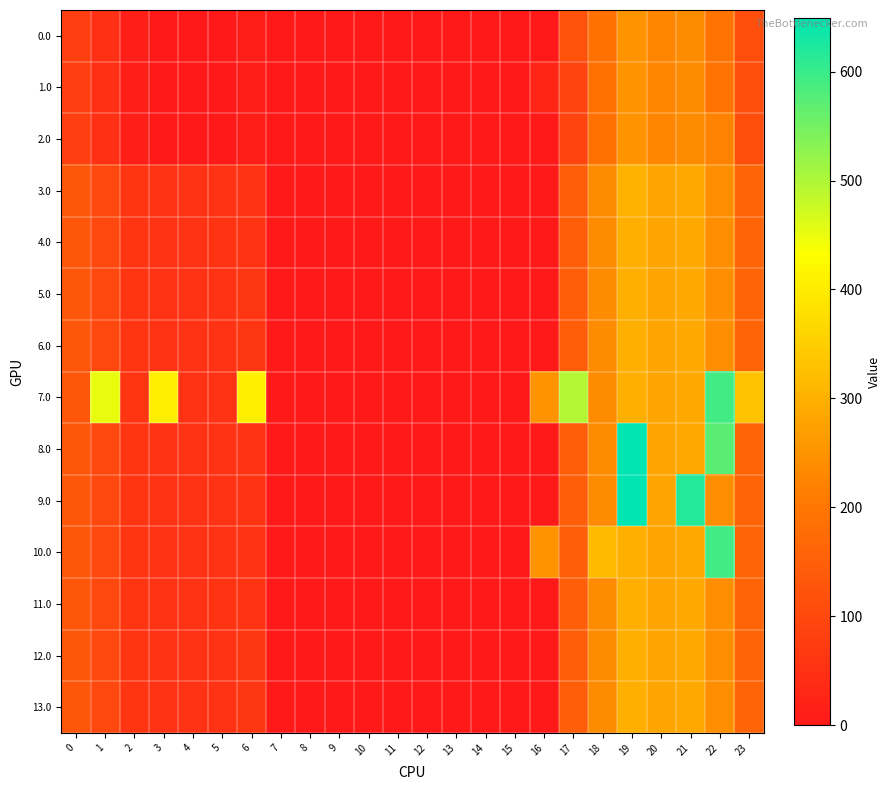

Reading left to right, transcribe all the data shown in this chart.

0.0: 0=82.0	1=49.5	2=10.3	3=4.4	4=4.9	5=3.8	6=8.0	7=0.0	8=0.0	9=0.0	10=0.0	11=0.0	12=0.0	13=0.0	14=0.0	15=0.0	16=0.0	17=123.6	18=186.7	19=249.2	20=229.9	21=238.4	22=192.3	23=111.3
1.0: 0=82.0	1=49.5	2=10.3	3=4.4	4=4.9	5=3.8	6=8.0	7=0.0	8=0.0	9=0.0	10=0.0	11=0.0	12=0.0	13=0.0	14=0.0	15=0.0	16=28.7	17=94.8	18=186.7	19=249.2	20=229.9	21=238.4	22=192.3	23=111.3
2.0: 0=82.0	1=49.5	2=10.3	3=4.4	4=4.9	5=3.8	6=8.0	7=0.0	8=0.0	9=0.0	10=0.0	11=0.0	12=0.0	13=0.0	14=0.0	15=0.0	16=0.0	17=94.8	18=186.7	19=249.2	20=229.9	21=238.4	22=221.0	23=111.3
3.0: 0=132.0	1=99.5	2=60.3	3=54.4	4=54.9	5=53.8	6=58.0	7=0.0	8=0.0	9=0.0	10=0.0	11=0.0	12=0.0	13=0.0	14=0.0	15=0.0	16=0.0	17=144.8	18=236.7	19=303.2	20=279.9	21=288.4	22=242.3	23=161.3
4.0: 0=132.0	1=99.5	2=60.3	3=54.4	4=54.9	5=57.7	6=58.0	7=0.0	8=0.0	9=0.0	10=0.0	11=0.0	12=0.0	13=0.0	14=0.0	15=0.0	16=0.0	17=144.8	18=236.7	19=299.2	20=279.9	21=288.4	22=242.3	23=161.3
5.0: 0=132.0	1=99.5	2=60.3	3=54.4	4=54.9	5=53.8	6=62.0	7=0.0	8=0.0	9=0.0	10=0.0	11=0.0	12=0.0	13=0.0	14=0.0	15=0.0	16=0.0	17=144.8	18=236.7	19=299.2	20=279.9	21=288.4	22=242.3	23=161.3
6.0: 0=132.0	1=99.5	2=60.3	3=54.4	4=54.9	5=53.8	6=62.0	7=0.0	8=0.0	9=0.0	10=0.0	11=0.0	12=0.0	13=0.0	14=0.0	15=0.0	16=0.0	17=144.8	18=236.7	19=299.2	20=279.9	21=288.4	22=242.3	23=161.3
7.0: 0=132.0	1=449.5	2=60.3	3=404.4	4=54.9	5=53.8	6=408.0	7=0.0	8=0.0	9=0.0	10=0.0	11=0.0	12=0.0	13=0.0	14=0.0	15=0.0	16=250.9	17=494.8	18=236.7	19=299.2	20=279.9	21=288.4	22=592.3	23=333.8
8.0: 0=132.0	1=99.5	2=60.3	3=54.4	4=54.9	5=53.8	6=58.0	7=0.0	8=0.0	9=0.0	10=0.0	11=0.0	12=0.0	13=0.0	14=0.0	15=0.0	16=0.0	17=144.8	18=236.7	19=649.2	20=279.9	21=288.4	22=571.5	23=161.3
9.0: 0=132.0	1=99.5	2=60.3	3=54.4	4=54.9	5=53.8	6=58.0	7=0.0	8=0.0	9=0.0	10=0.0	11=0.0	12=0.0	13=0.0	14=0.0	15=0.0	16=0.0	17=144.8	18=236.7	19=649.2	20=279.9	21=617.6	22=242.3	23=161.3
10.0: 0=132.0	1=99.5	2=60.3	3=54.4	4=54.9	5=53.8	6=58.0	7=0.0	8=0.0	9=0.0	10=0.0	11=0.0	12=0.0	13=0.0	14=0.0	15=0.0	16=250.9	17=144.8	18=315.0	19=299.2	20=279.9	21=288.4	22=592.3	23=161.3
11.0: 0=132.0	1=99.5	2=60.3	3=54.4	4=54.9	5=57.7	6=58.0	7=0.0	8=0.0	9=0.0	10=0.0	11=0.0	12=0.0	13=0.0	14=0.0	15=0.0	16=0.0	17=144.8	18=236.7	19=299.2	20=279.9	21=288.4	22=242.3	23=161.3
12.0: 0=132.0	1=99.5	2=60.3	3=54.4	4=54.9	5=53.8	6=62.0	7=0.0	8=0.0	9=0.0	10=0.0	11=0.0	12=0.0	13=0.0	14=0.0	15=0.0	16=0.0	17=144.8	18=236.7	19=299.2	20=279.9	21=288.4	22=242.3	23=161.3
13.0: 0=132.0	1=99.5	2=60.3	3=54.4	4=54.9	5=53.8	6=62.0	7=0.0	8=0.0	9=0.0	10=0.0	11=0.0	12=0.0	13=0.0	14=0.0	15=0.0	16=0.0	17=144.8	18=236.7	19=299.2	20=279.9	21=288.4	22=242.3	23=161.3